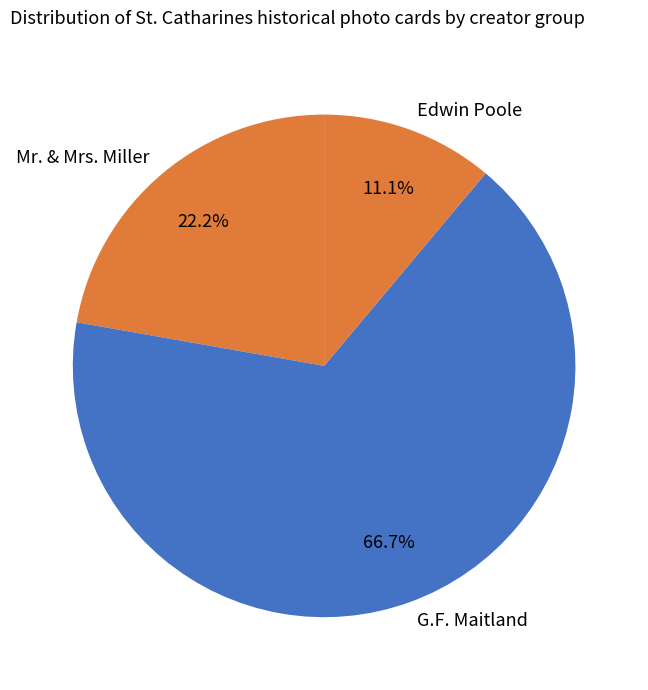

Which category has the biggest portion of the pie?

G.F. Maitland